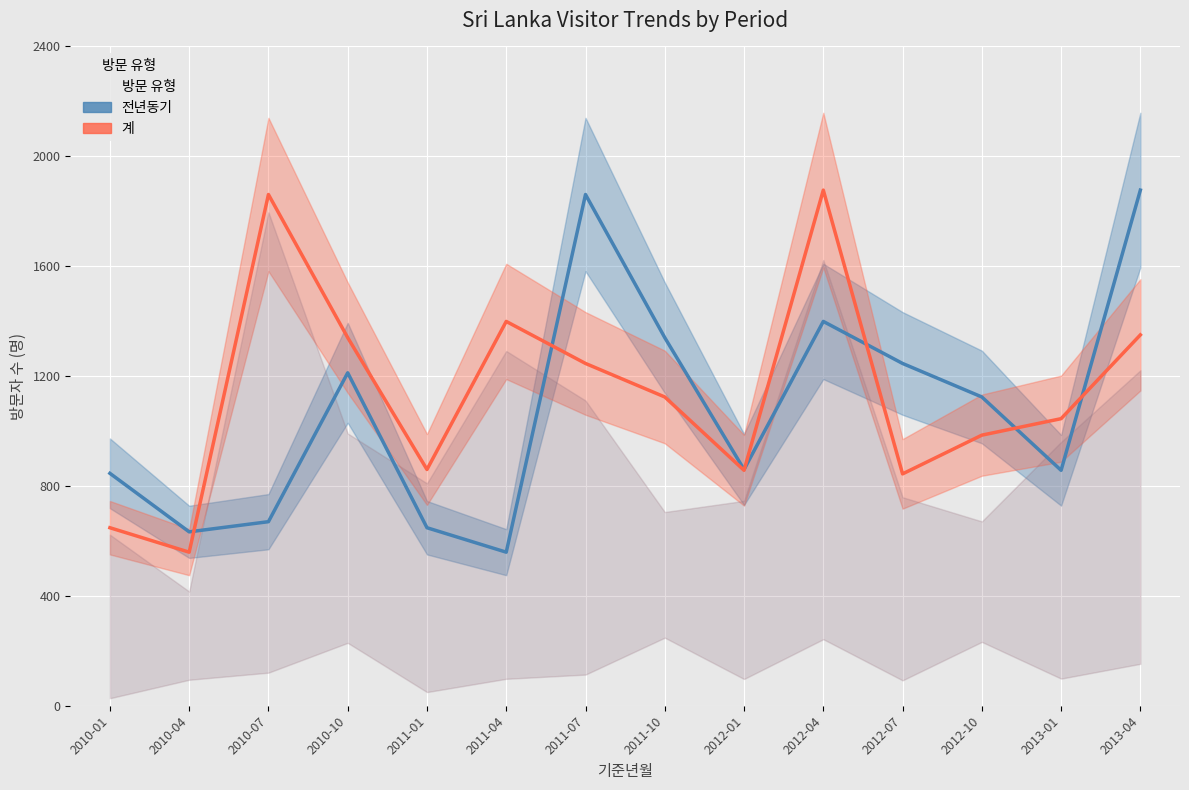

What is the value of the 전년동기 point at the 2nd from the left?

633